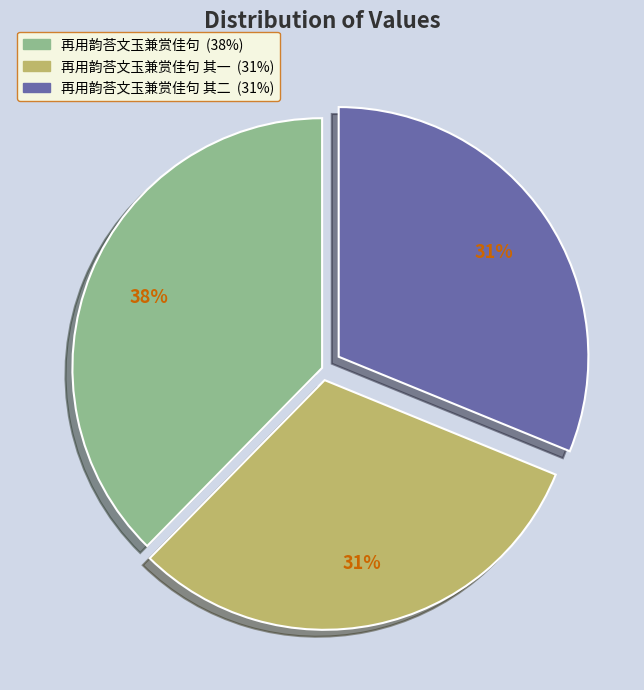

Is there any slice that represents more than half of the pie?

No